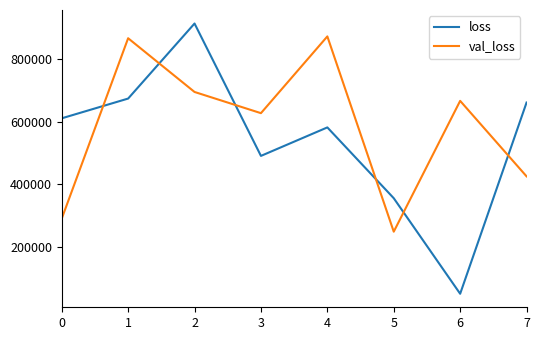

What is the average value of the loss series?

541989